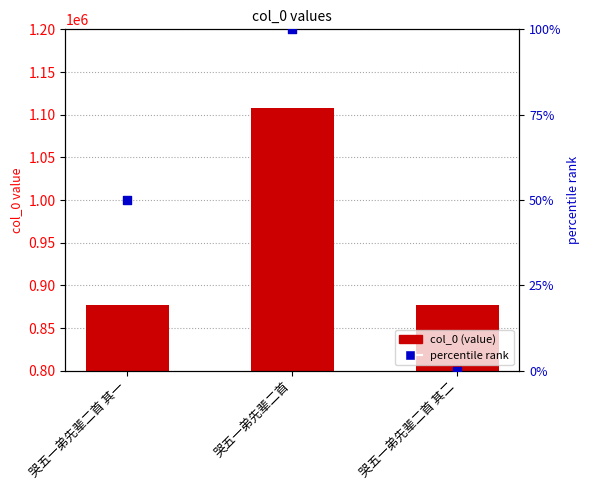

At how many categories does at least one series exceed 318728?

3